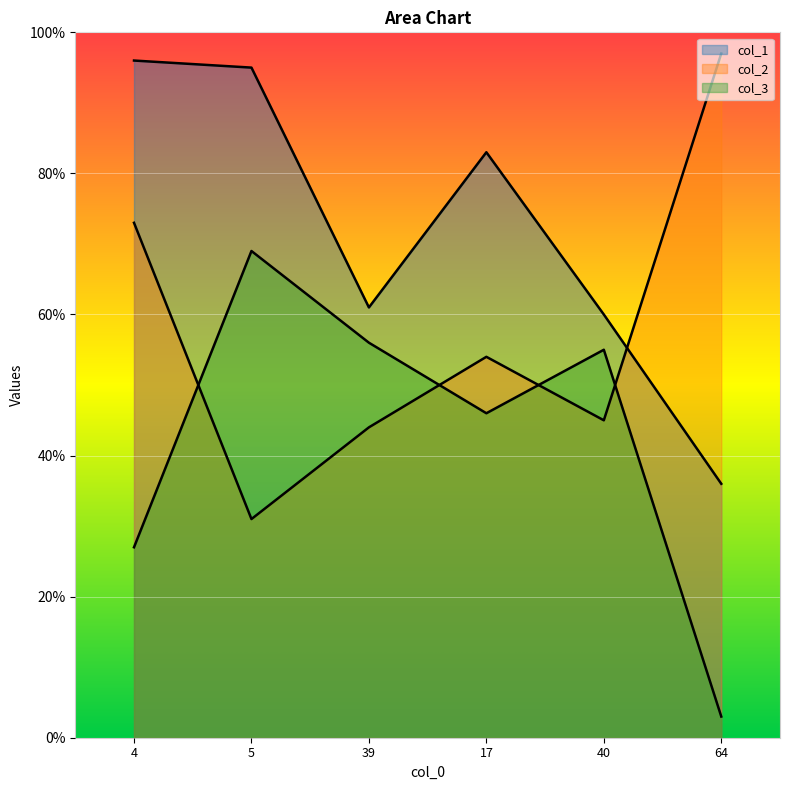

What is the difference between the highest and lowest values at 39?

17